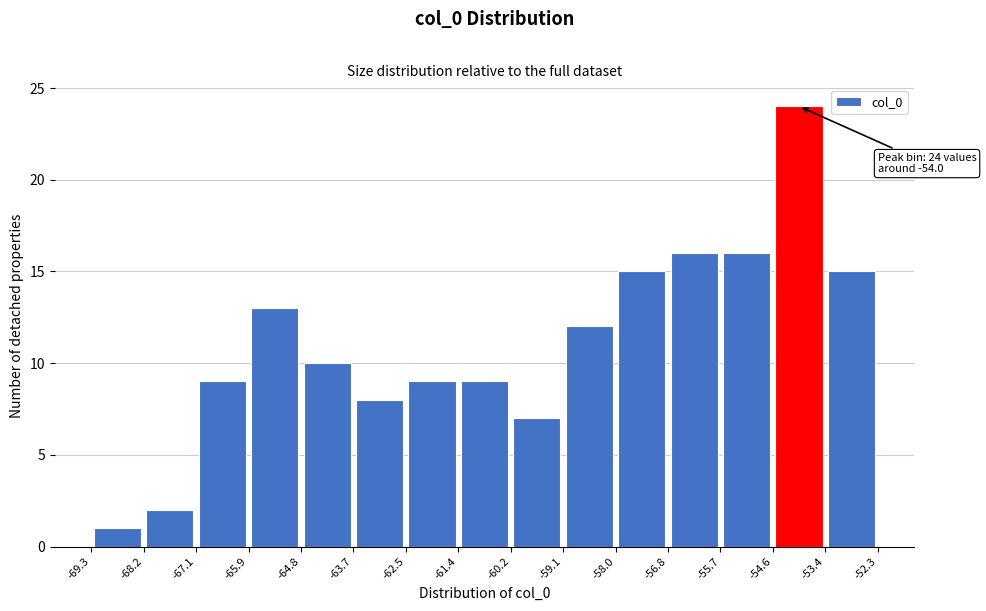

Which range on the x-axis has the tallest bar?

-54.6 to -53.4